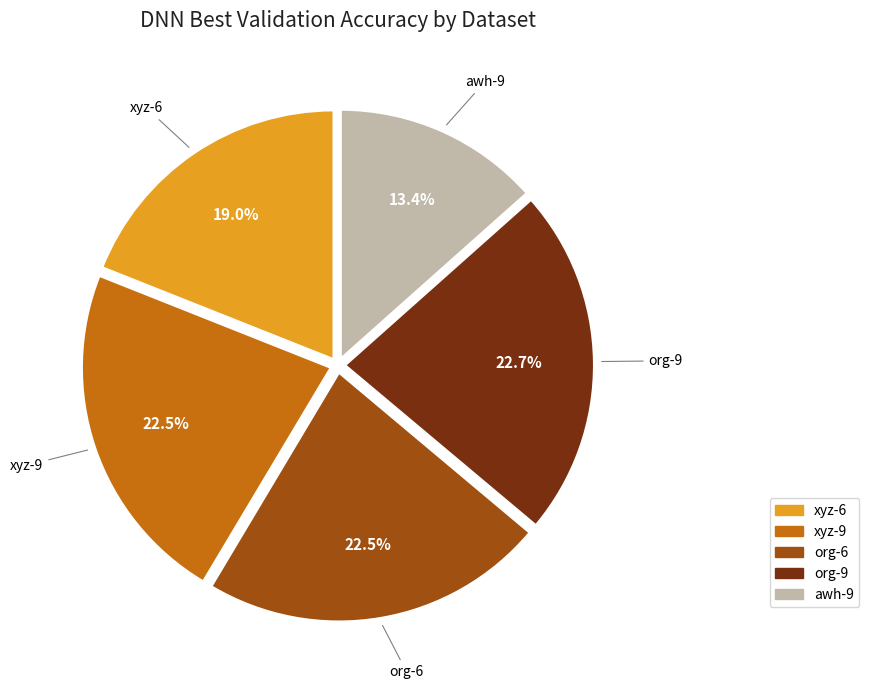

Which slice is the smallest?

awh-9